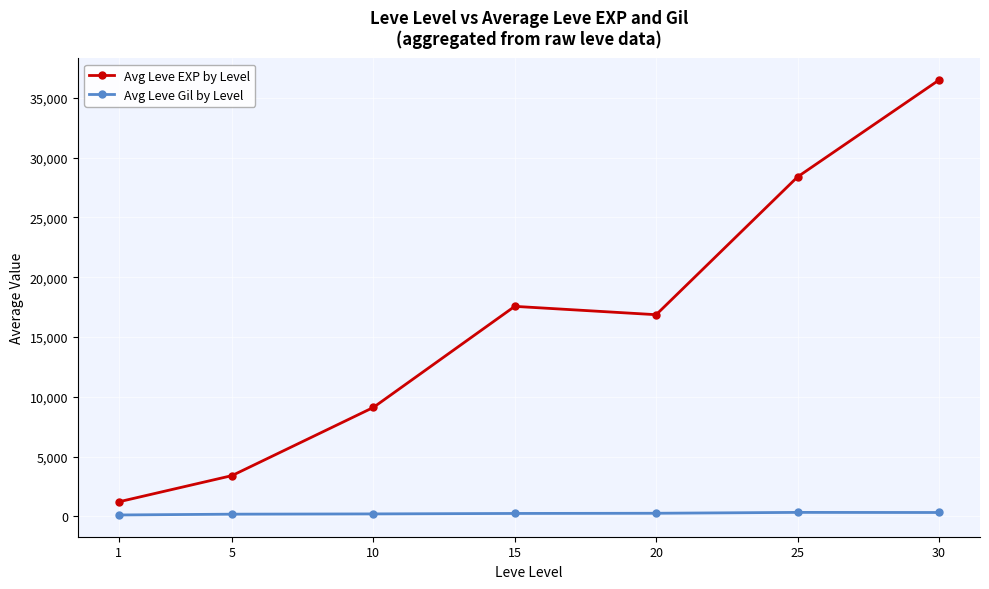

What is the value of the Avg Leve EXP by Level point at the 6th from the left?

28393.3